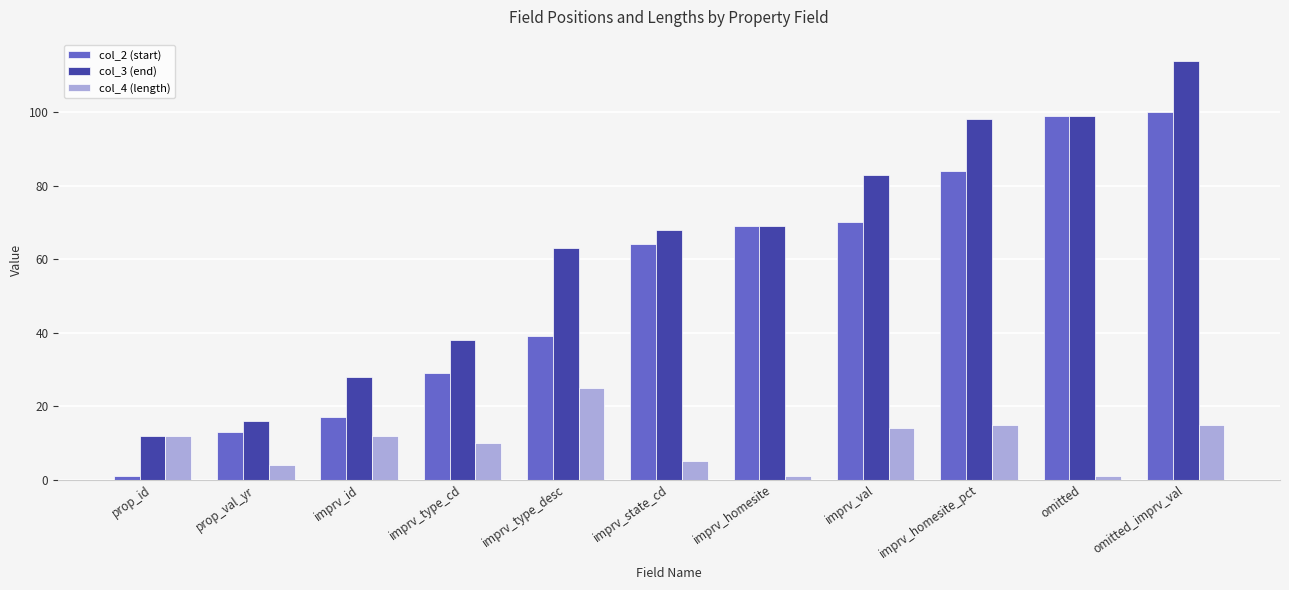

Reading left to right, extract all data points from this chart.

col_2 (start): 1	13	17	29	39	64	69	70	84	99	100
col_3 (end): 12	16	28	38	63	68	69	83	98	99	114
col_4 (length): 12	4	12	10	25	5	1	14	15	1	15